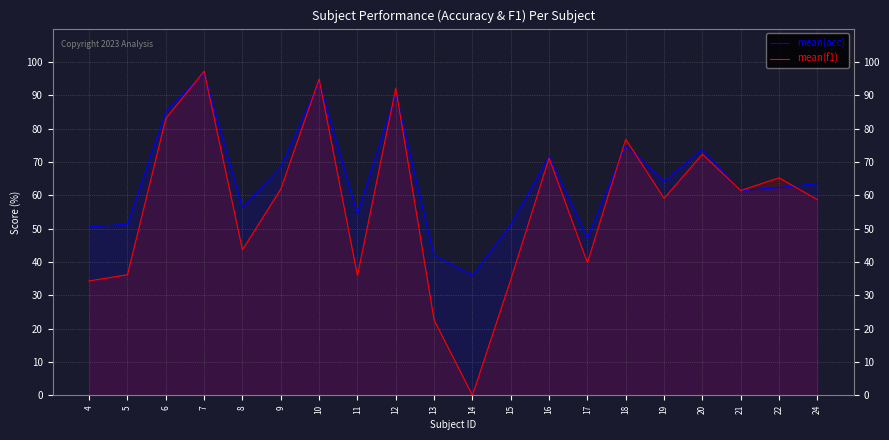

List the labels in order of mean(acc) value, smallest first.

14, 13, 17, 4, 15, 5, 11, 8, 21, 22, 24, 19, 9, 16, 20, 18, 6, 12, 10, 7